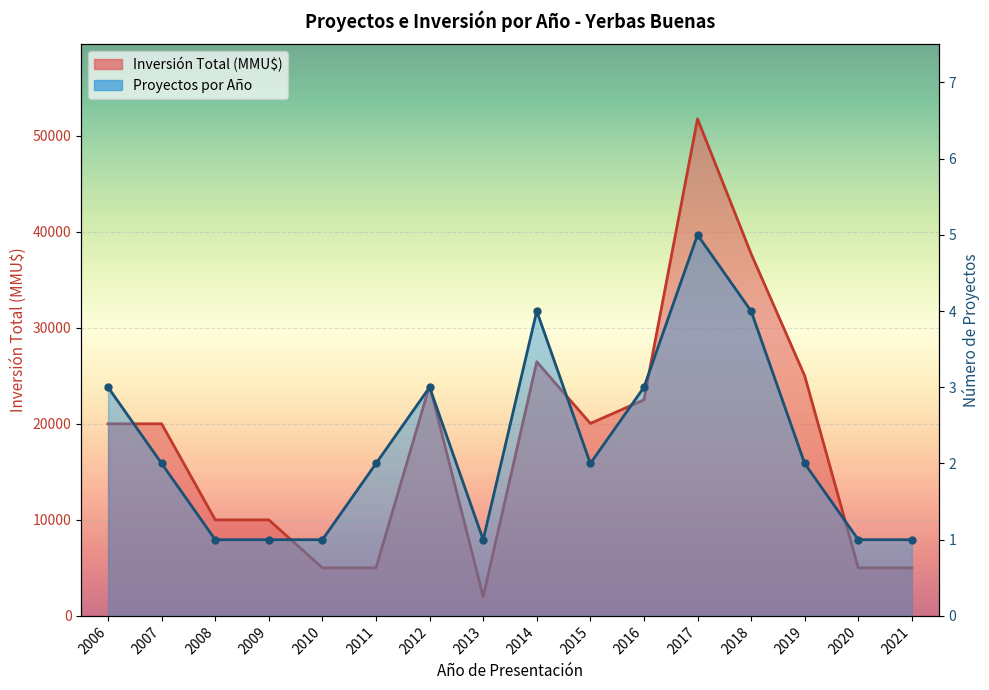

At which category is the sum across all series the highest?

2017